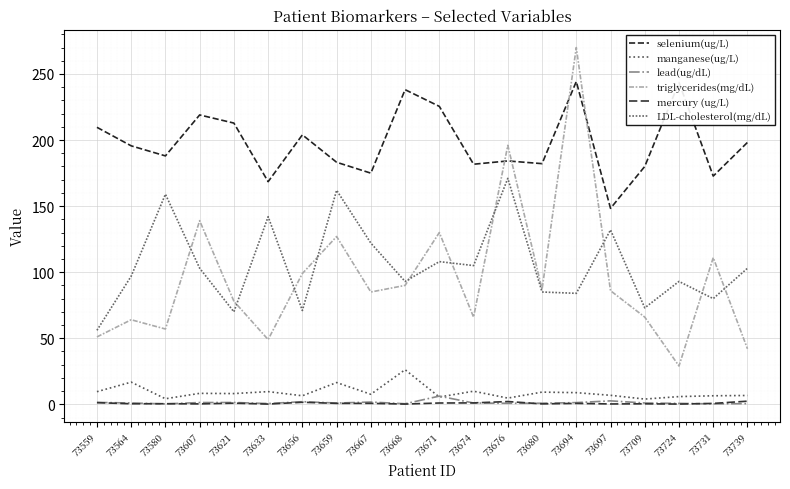

What is the spread (max minus min) of values at 73671?

224.5